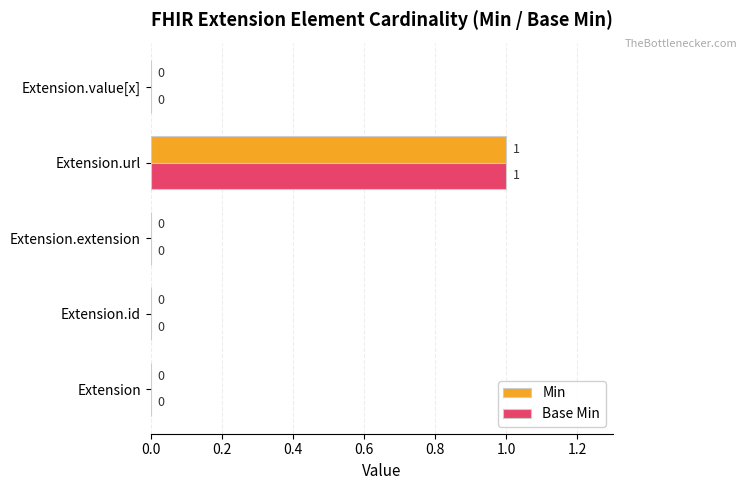

Count the number of data series in this chart.

2